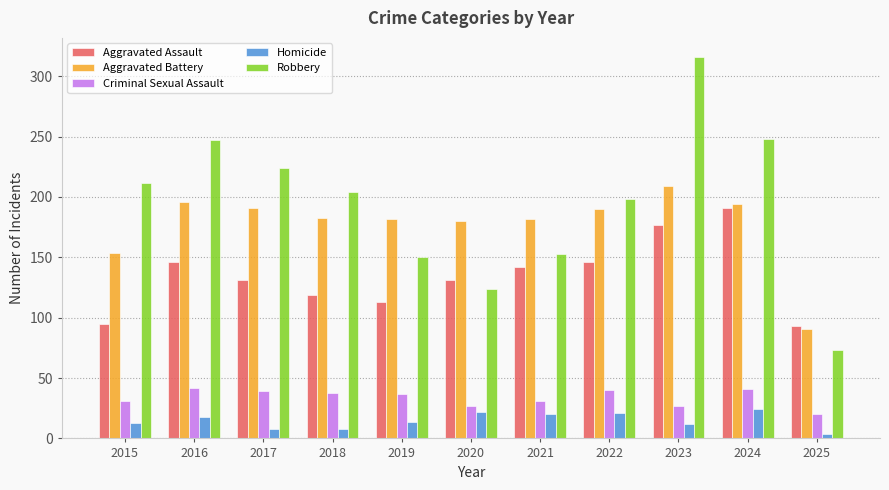

List the series in order of their peak value, highest first.

Robbery, Aggravated Battery, Aggravated Assault, Criminal Sexual Assault, Homicide